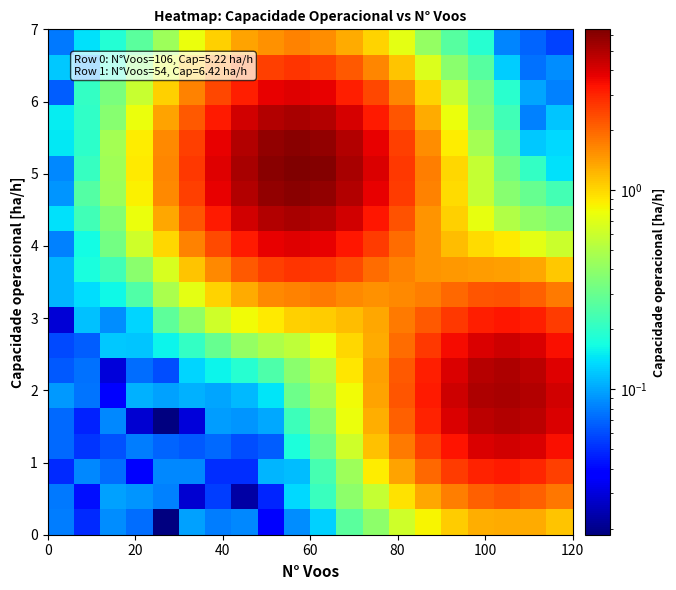

At how many categories does at least one series exceed 3?

13